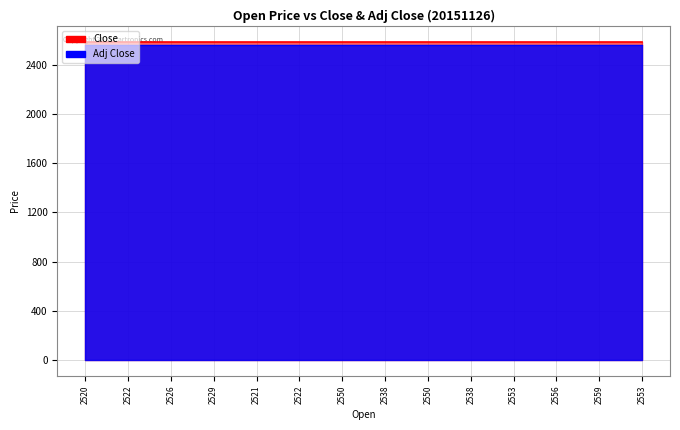

What is the label of the 24th point from the left?

2549